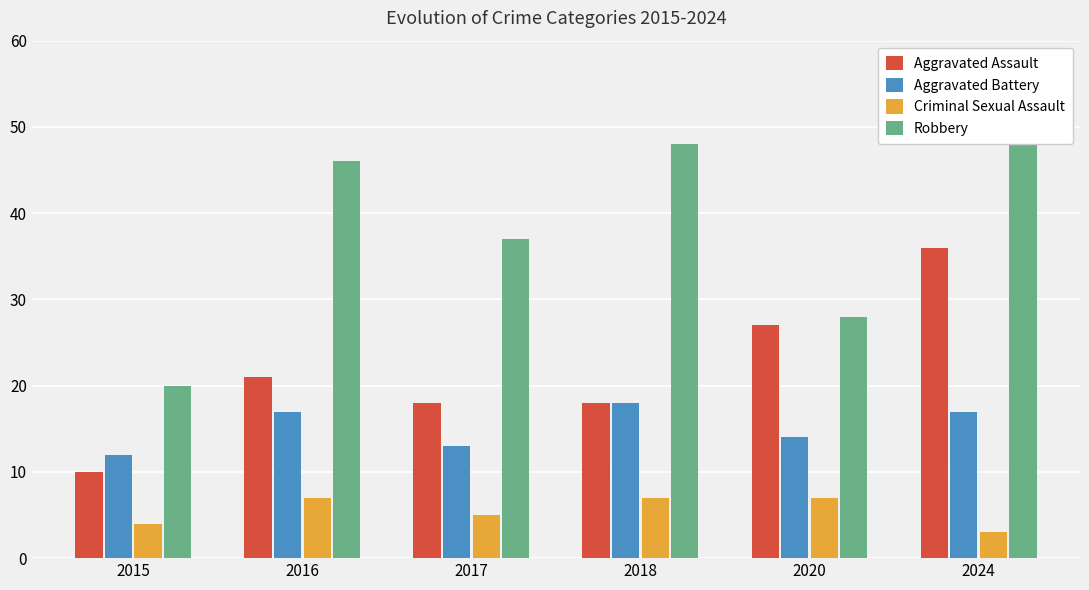

What is the difference between the maximum and minimum values in the Criminal Sexual Assault series?

4